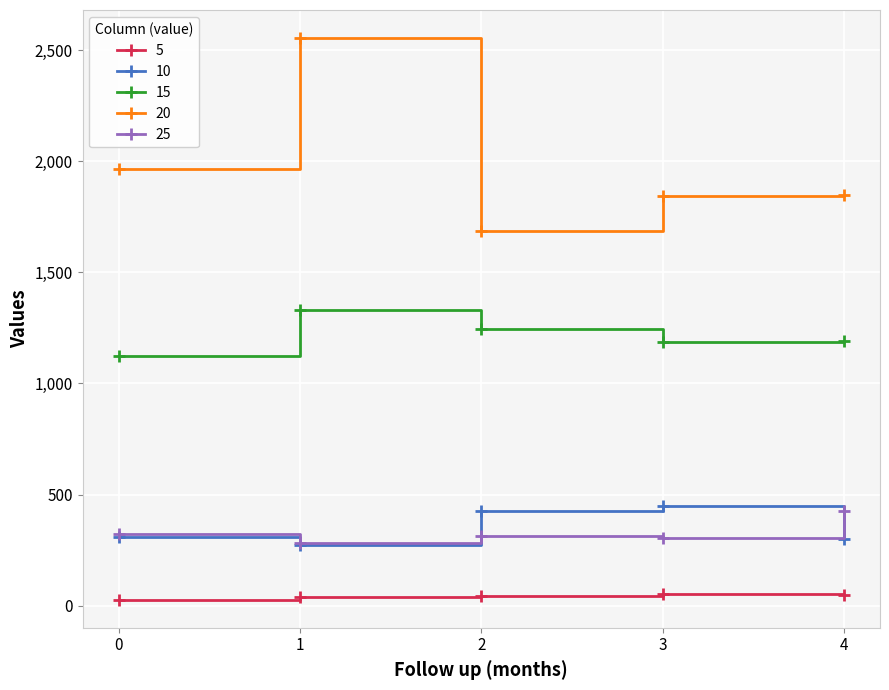

True or false: 25 and 5 cross at least once.

False